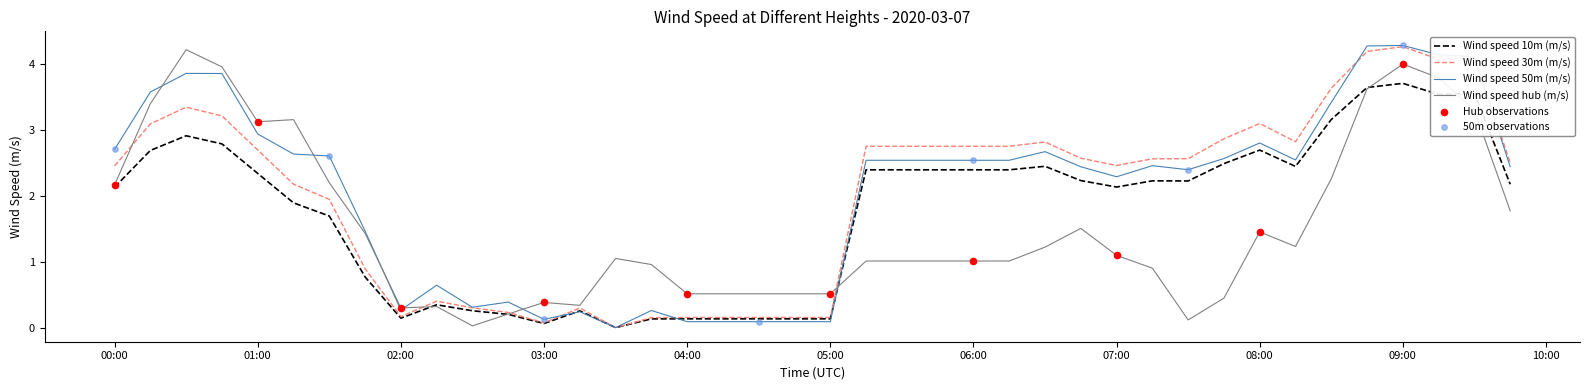

At how many categories does at least one series exceed 3?

11